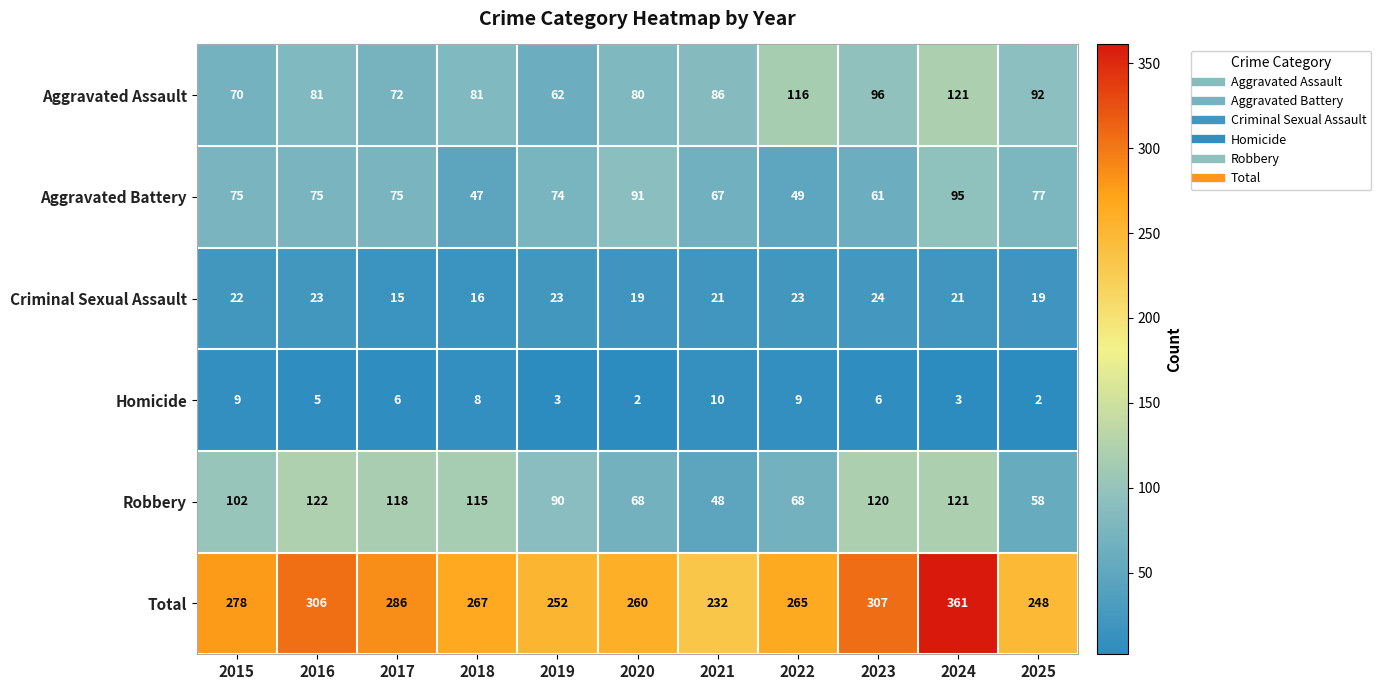

Which series has the widest spread of values?

Total